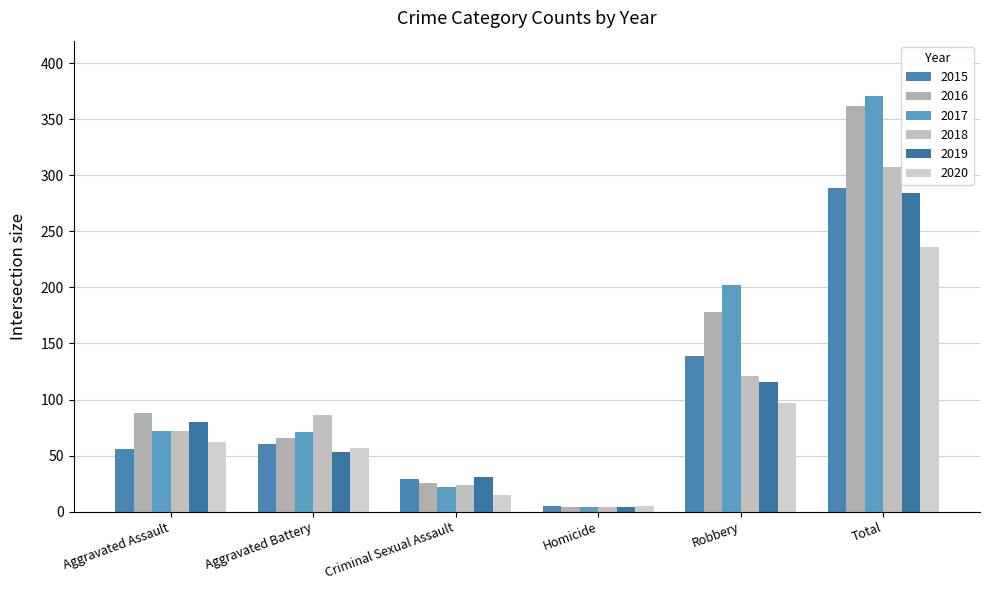

Which category has the lowest value in the 2015 series?

Homicide